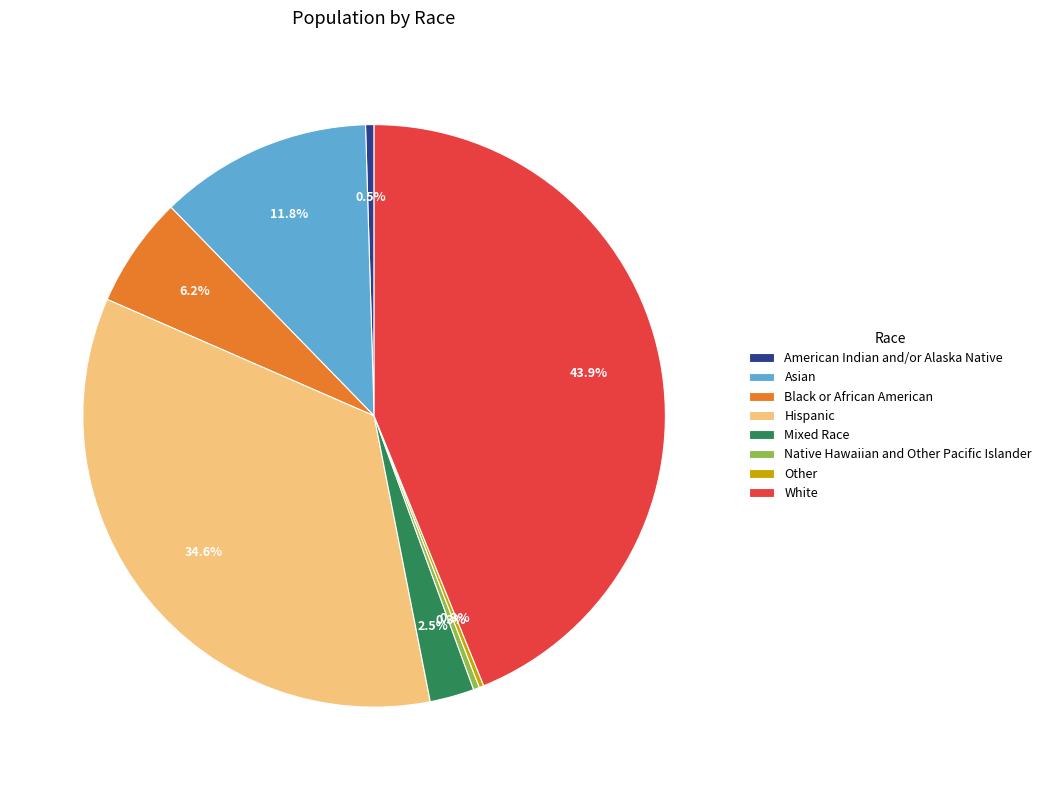

Does any single category account for the majority?

No